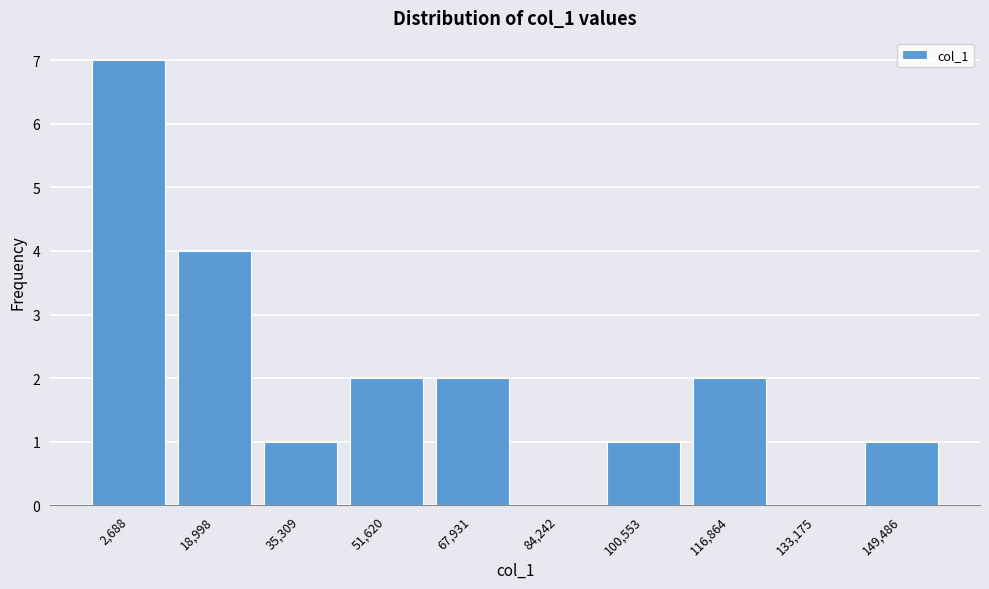

Reading left to right, transcribe all the data shown in this chart.

2,688=7	18,998=4	35,309=1	51,620=2	67,931=2	84,242=0	100,553=1	116,864=2	133,175=0	149,486=1